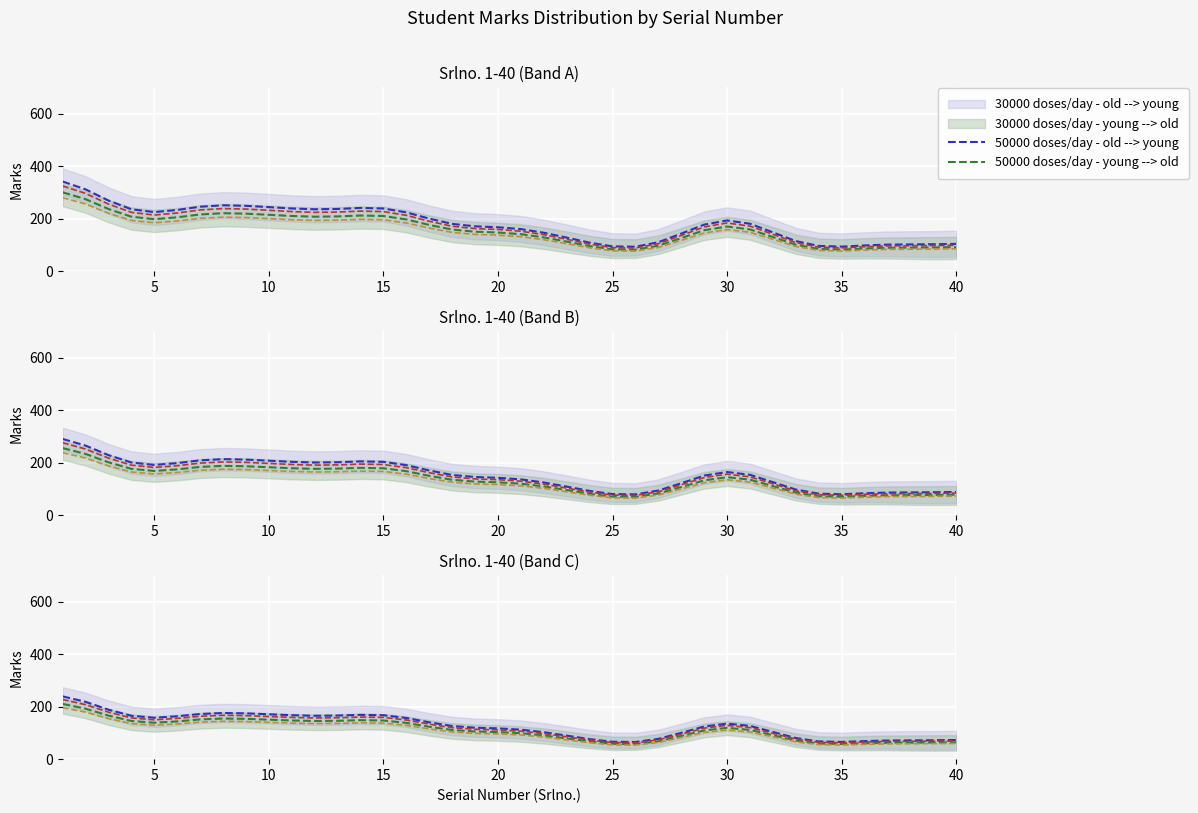

What is the average value of the Marks mean (orange) series?

103.9